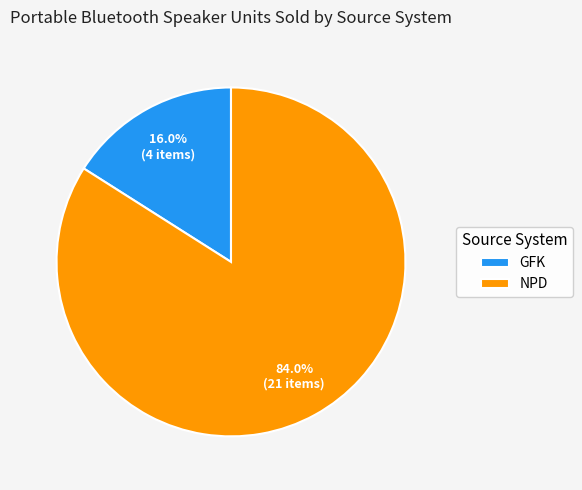

Which category accounts for the majority?

NPD